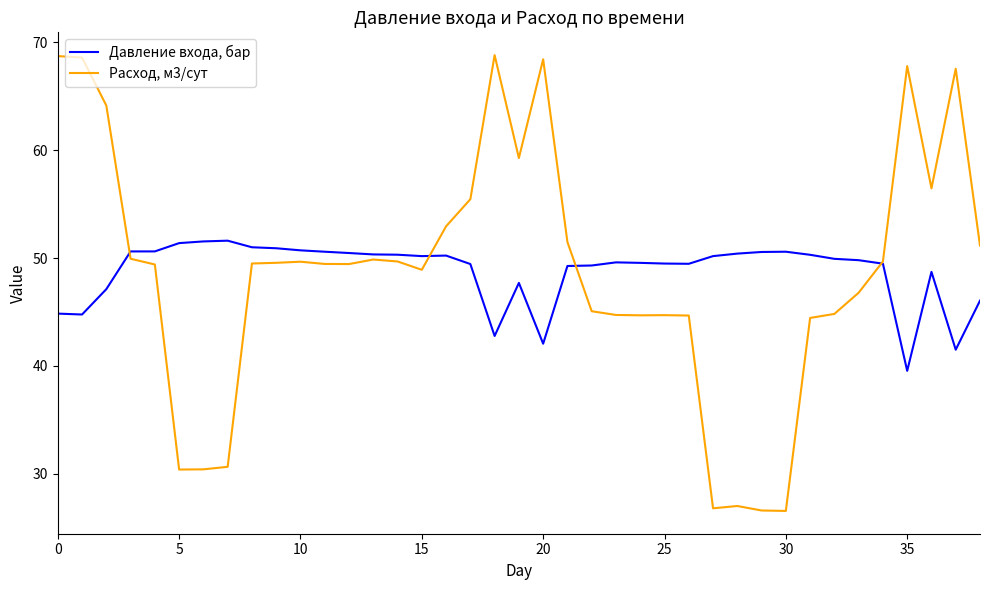

List the series in order of their overall mean, lowest first.

Давление входа, бар, Расход, м3/сут